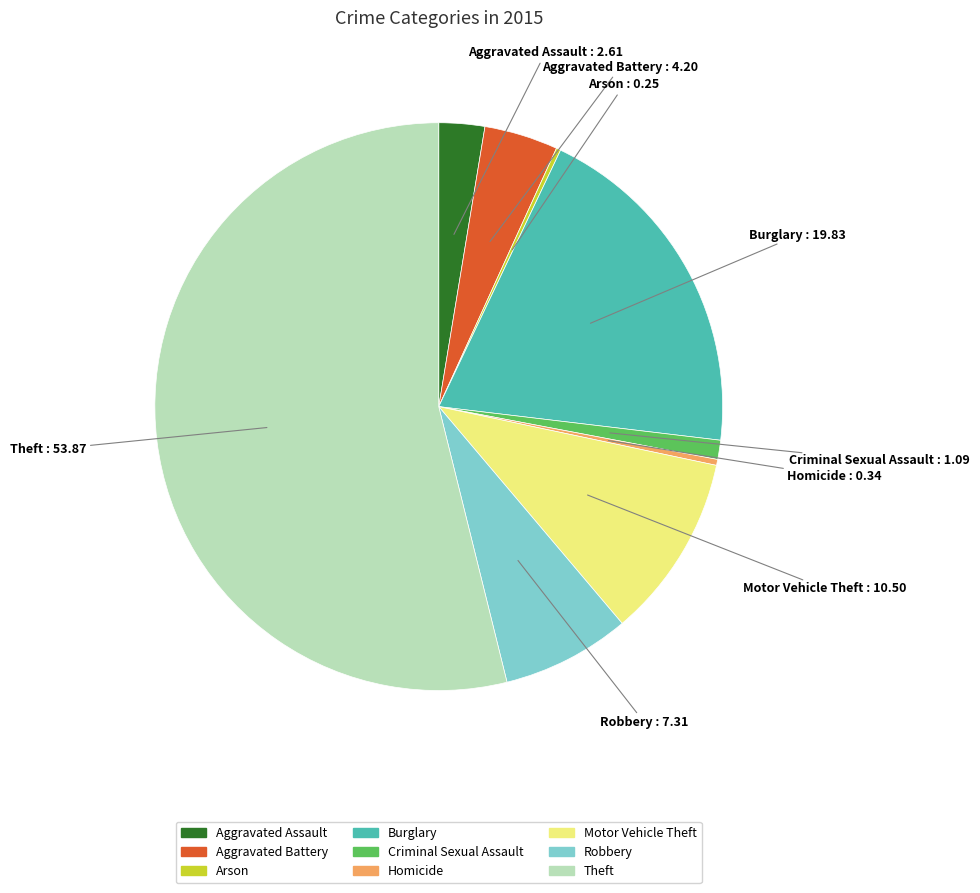

Is it true that Criminal Sexual Assault is 1% of the pie?

True